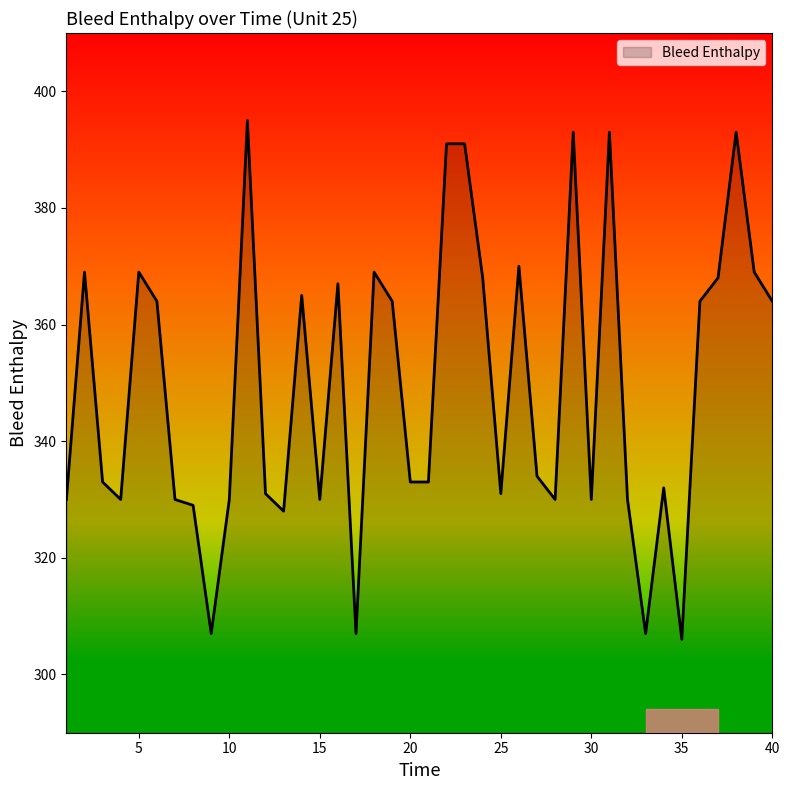

What is the smallest value displayed?

306